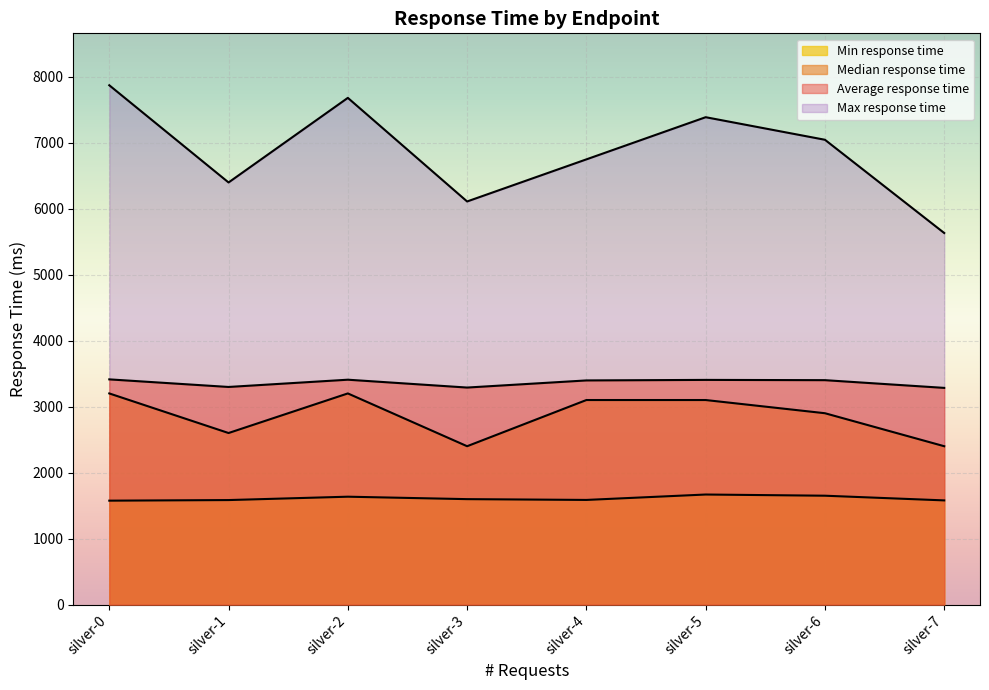

Which category has the lowest value in the Min response time series?

silver-0